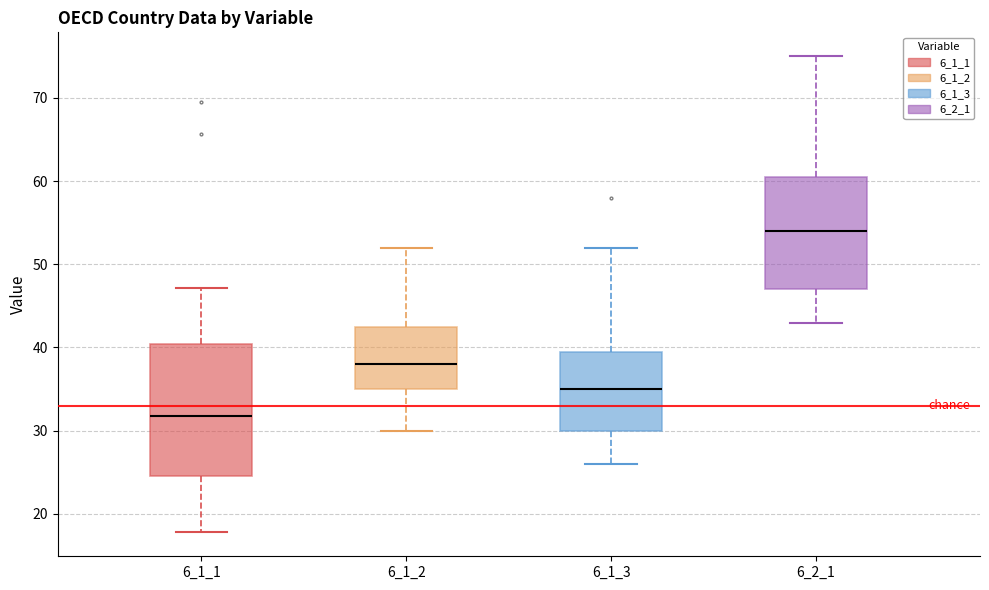

Which box is the tallest, from its lower edge to its upper edge?

6_1_1